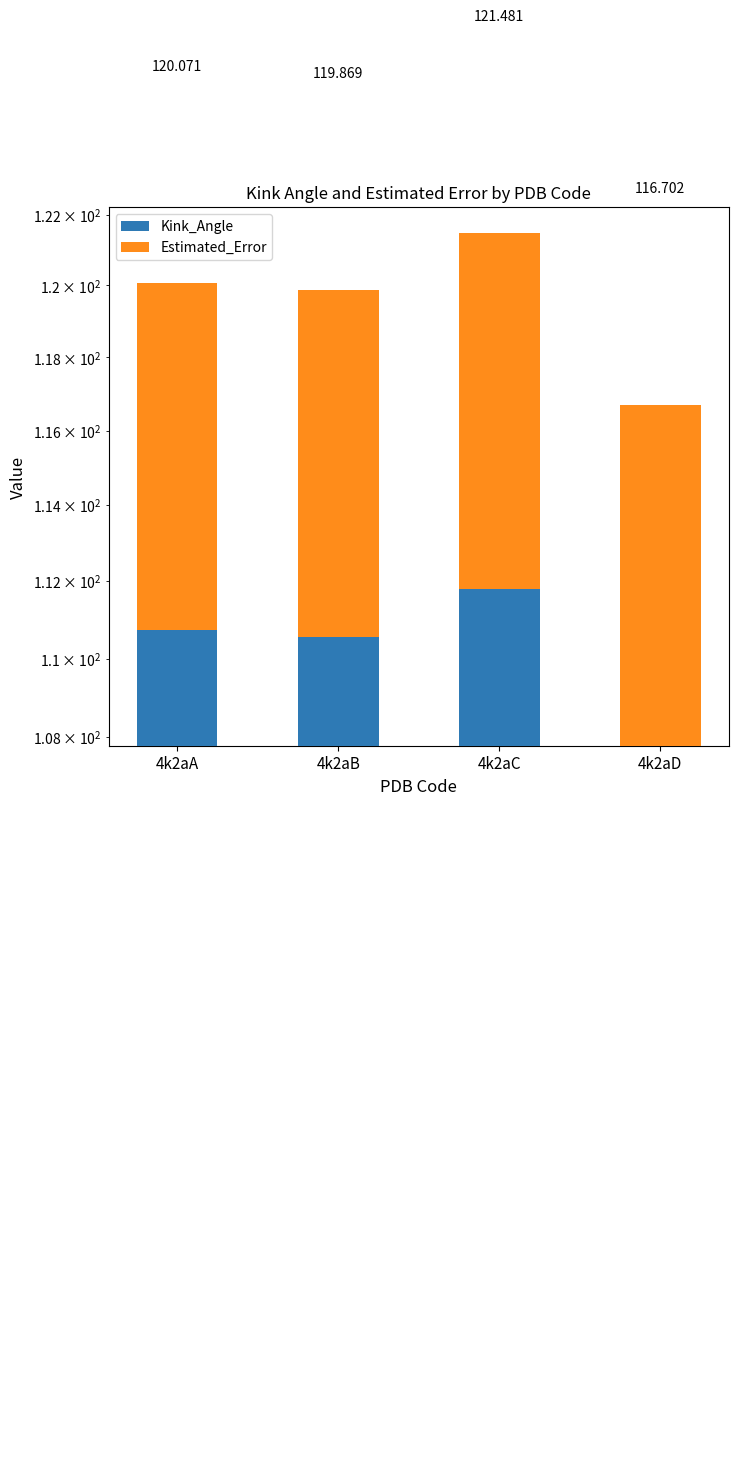

Reading left to right, what are all the values shown in this chart?

Kink_Angle: 110.7	110.6	111.8	107.8
Estimated_Error: 9.3	9.3	9.7	8.9